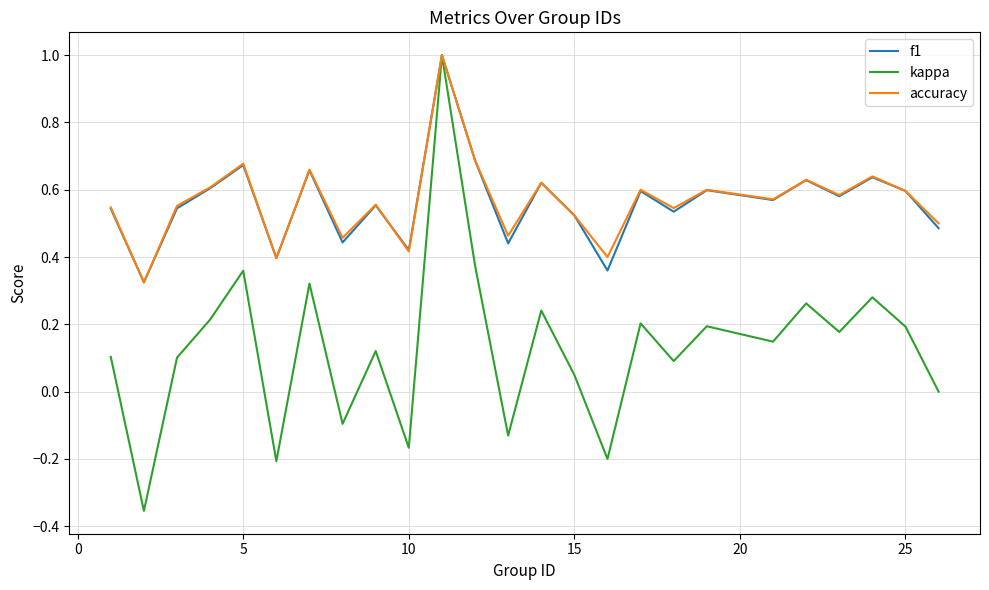

How many lines are shown in the chart?

3